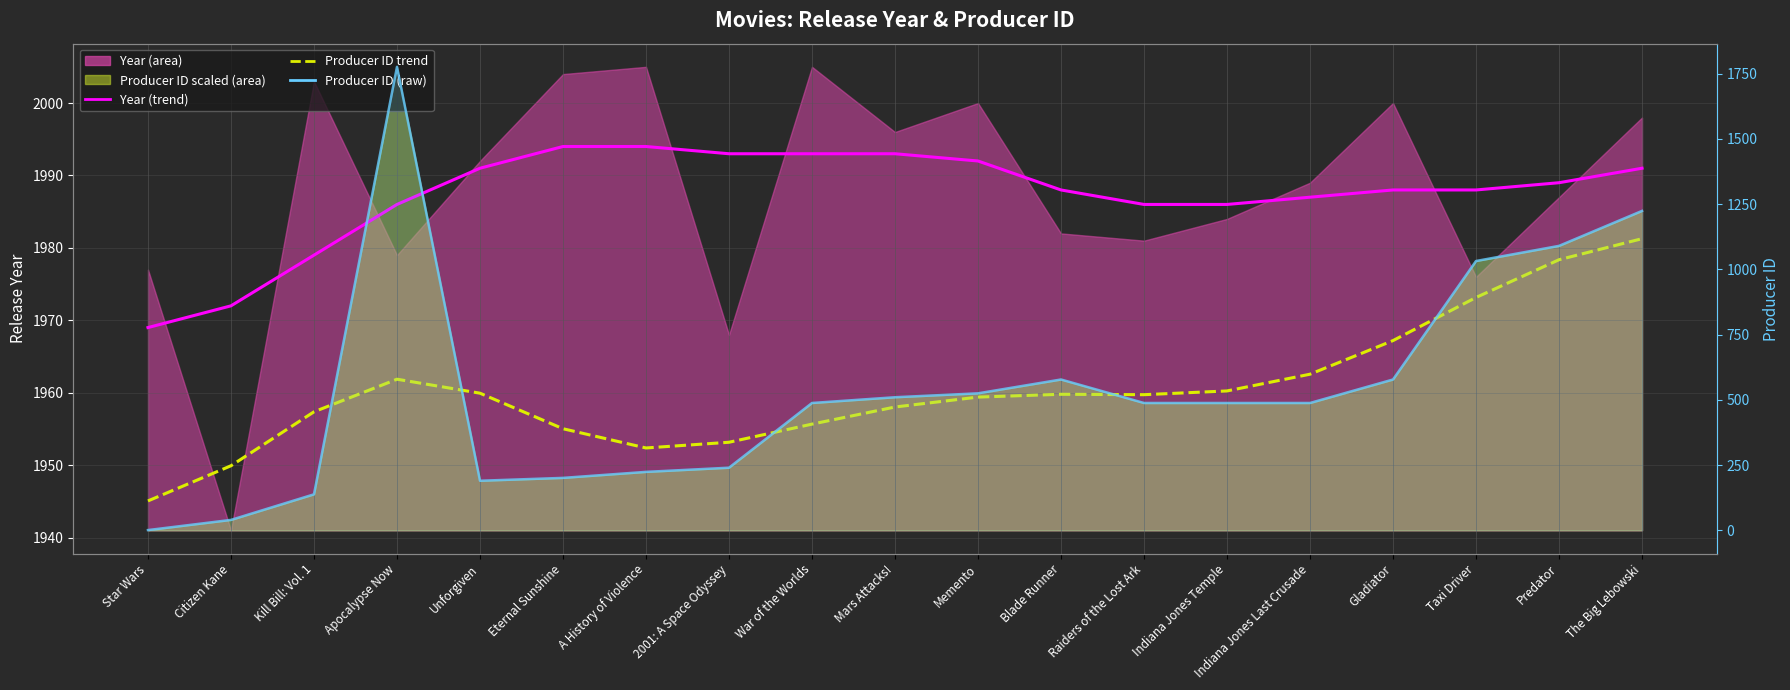

At which label is Year (trend) closest to 1981?

Kill Bill: Vol. 1